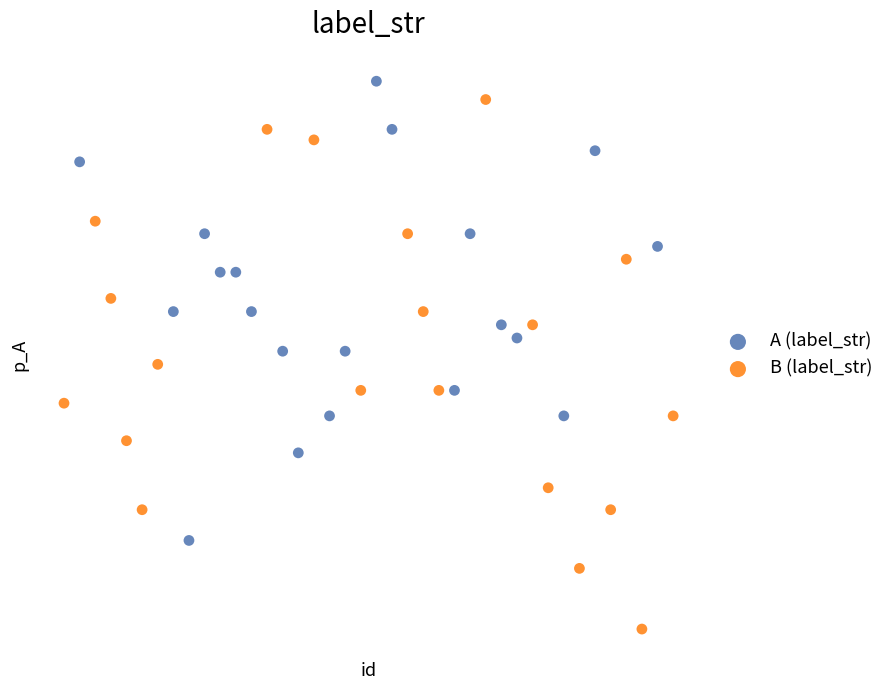

Which series has the widest spread of Y values?

B (label_str)